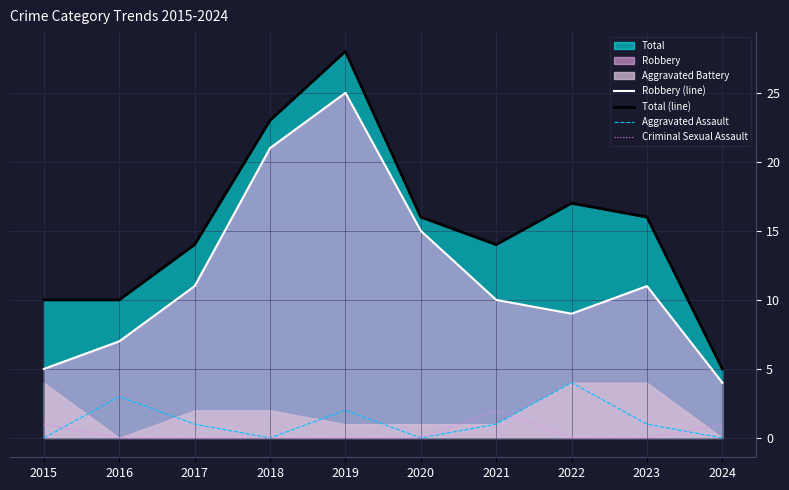

Where is Aggravated Assault nearest to the value 2?

2019